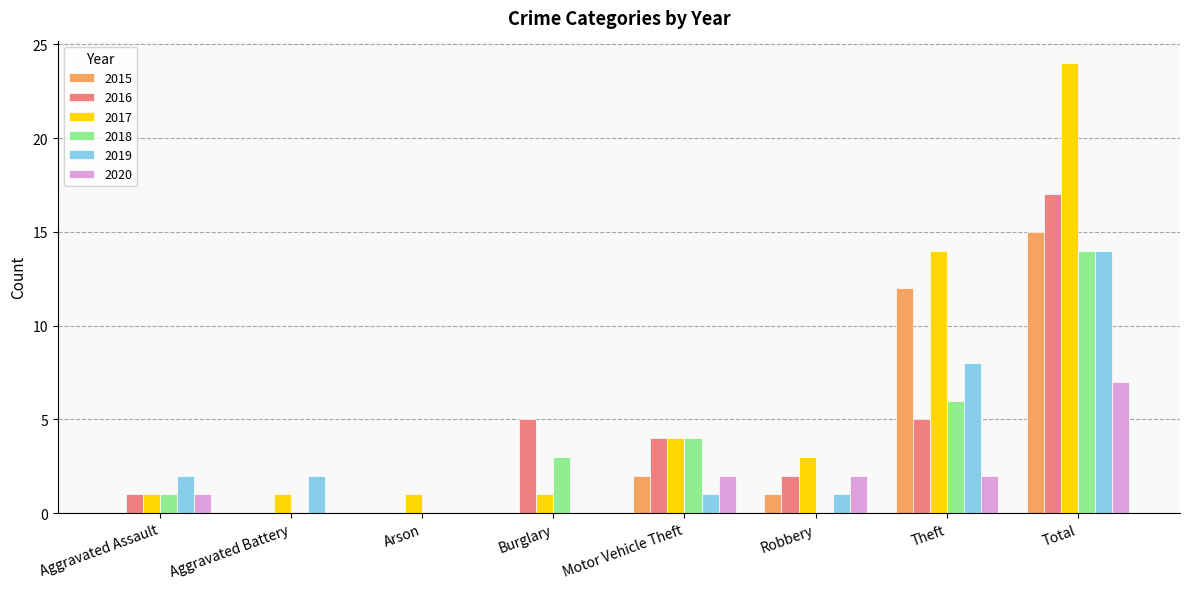

Reading left to right, list all the values displayed in this chart.

2015: Aggravated Assault=0	Aggravated Battery=0	Arson=0	Burglary=0	Motor Vehicle Theft=2	Robbery=1	Theft=12	Total=15
2016: Aggravated Assault=1	Aggravated Battery=0	Arson=0	Burglary=5	Motor Vehicle Theft=4	Robbery=2	Theft=5	Total=17
2017: Aggravated Assault=1	Aggravated Battery=1	Arson=1	Burglary=1	Motor Vehicle Theft=4	Robbery=3	Theft=14	Total=24
2018: Aggravated Assault=1	Aggravated Battery=0	Arson=0	Burglary=3	Motor Vehicle Theft=4	Robbery=0	Theft=6	Total=14
2019: Aggravated Assault=2	Aggravated Battery=2	Arson=0	Burglary=0	Motor Vehicle Theft=1	Robbery=1	Theft=8	Total=14
2020: Aggravated Assault=1	Aggravated Battery=0	Arson=0	Burglary=0	Motor Vehicle Theft=2	Robbery=2	Theft=2	Total=7